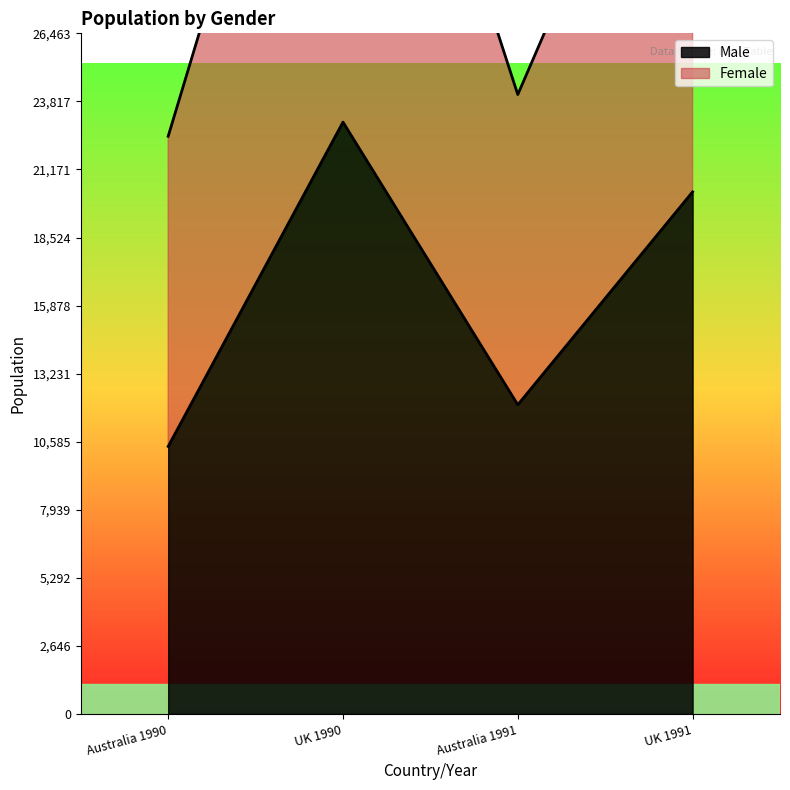

How many values in the Male series exceed 20300?

1